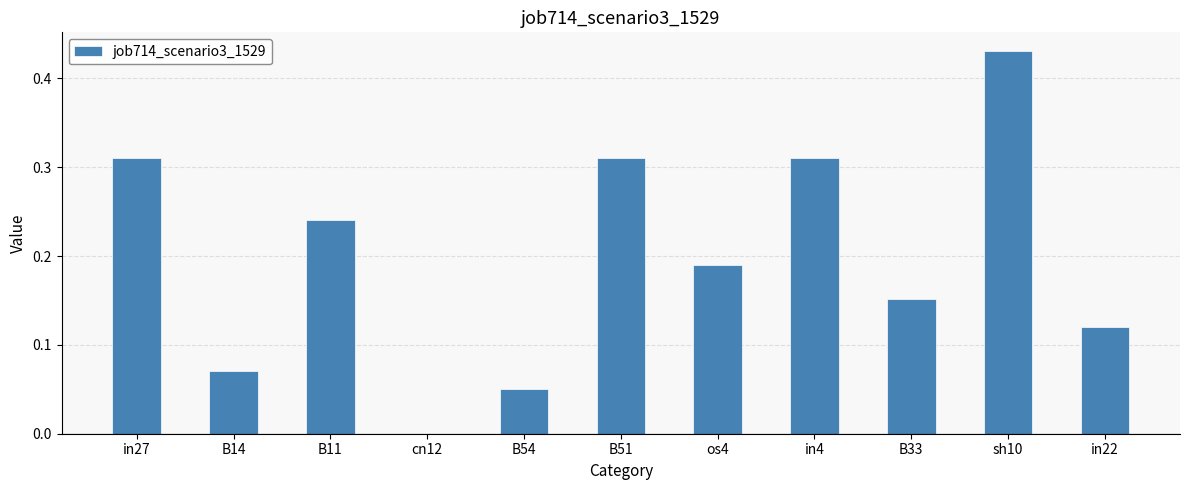

True or false: the data shows 0.2 at B51.

False